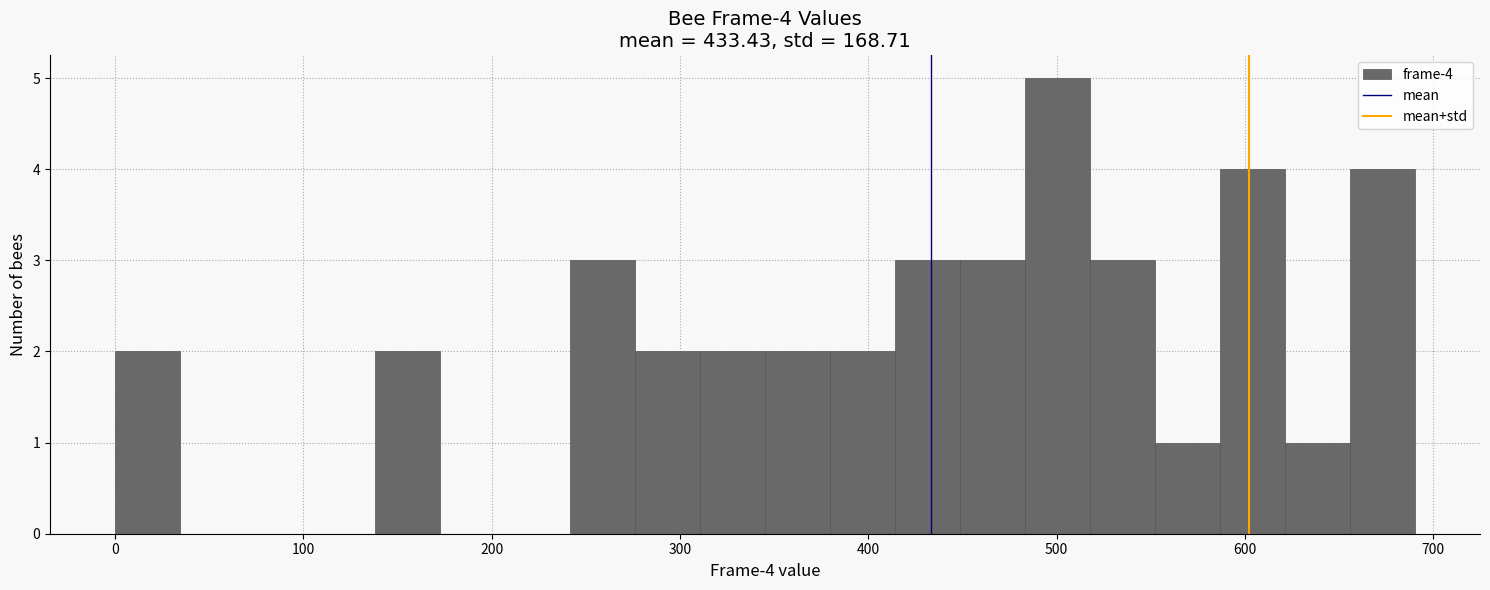

Read against the x-axis, roughly where is the centre of the tallest bar?

500